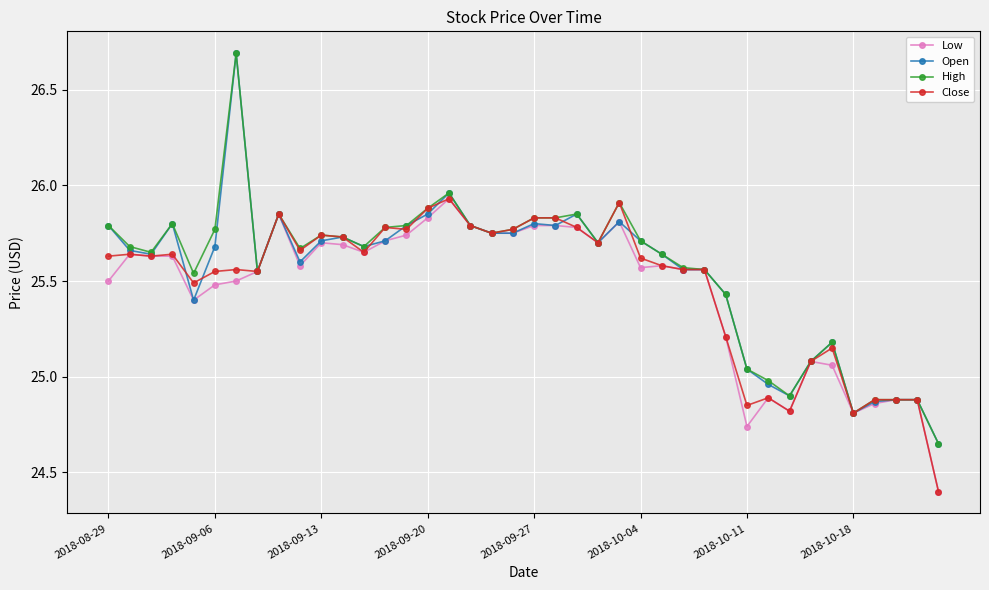

At how many categories does at least one series exceed 24?

40